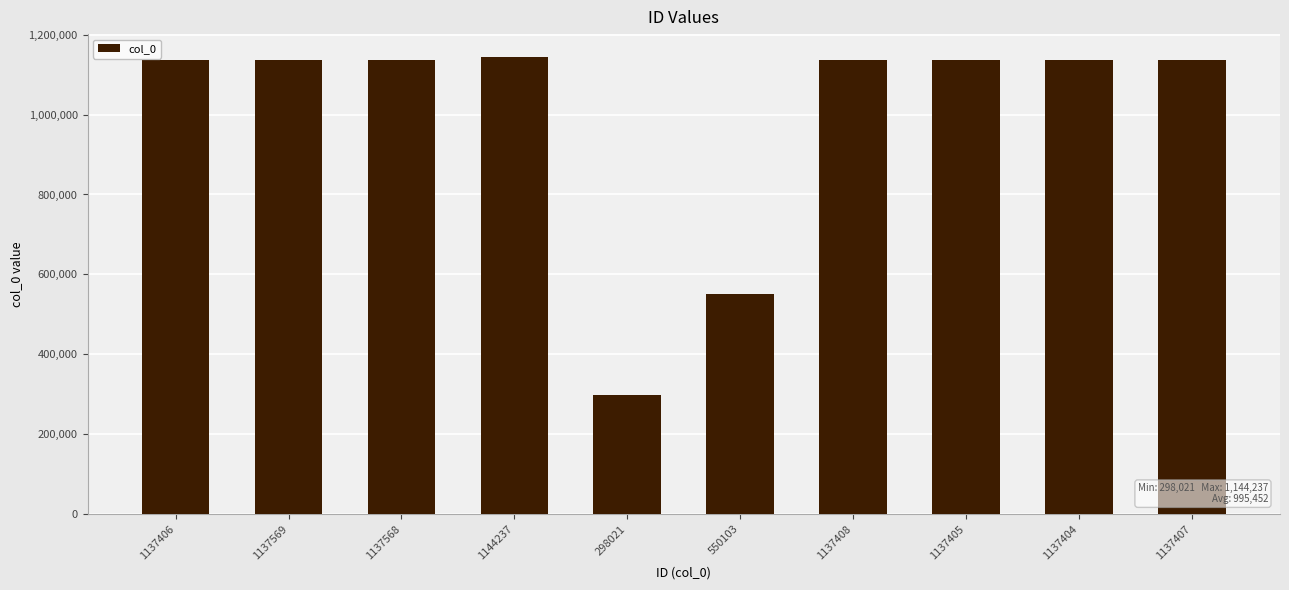

What position from the right is 550103?

5